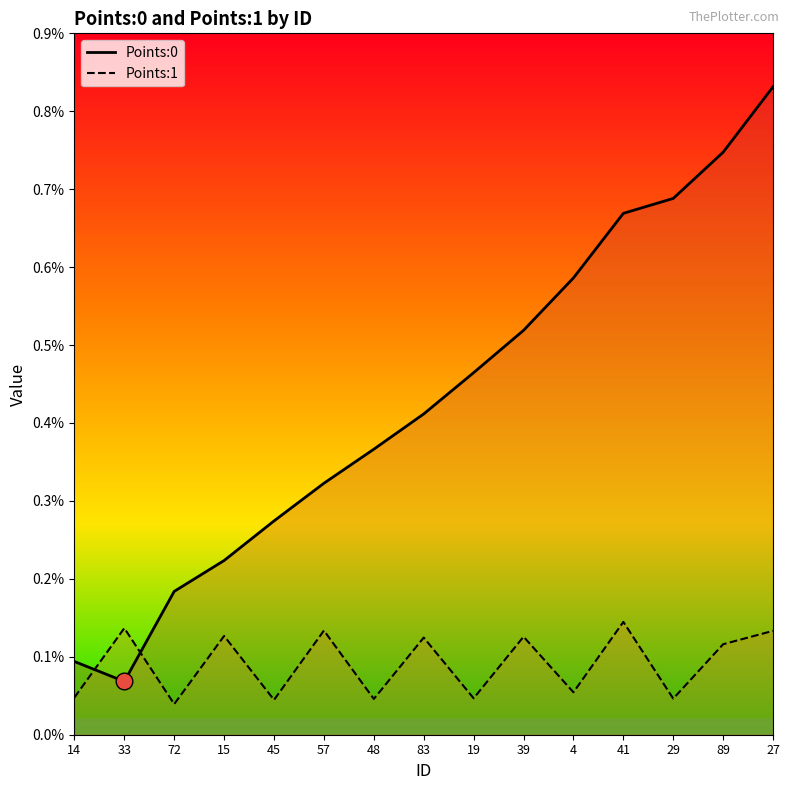

At 57, list the series in order from largest to smallest.

Points:0, Points:1